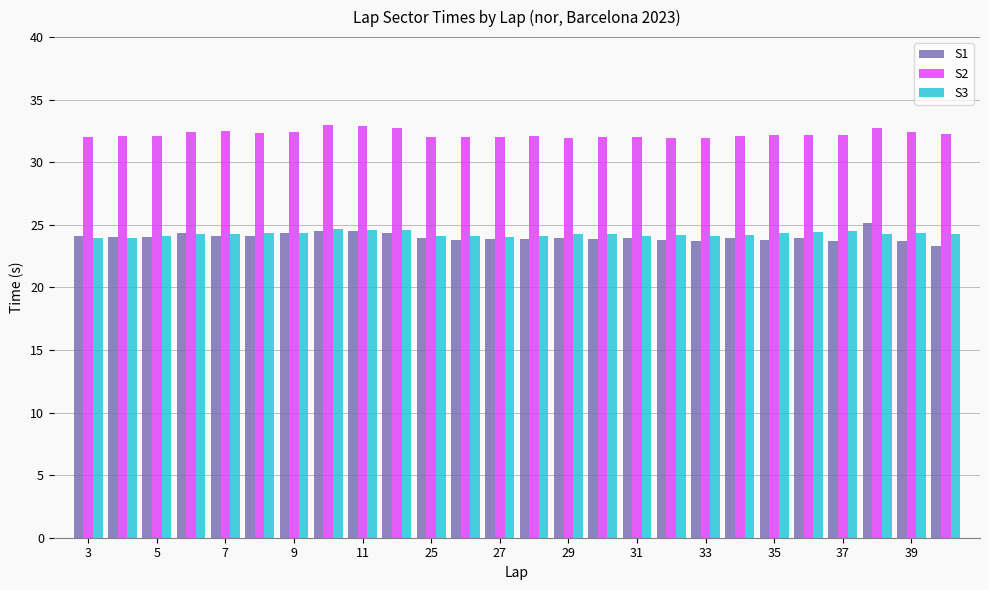

What is the average value of the S3 series?

24.3